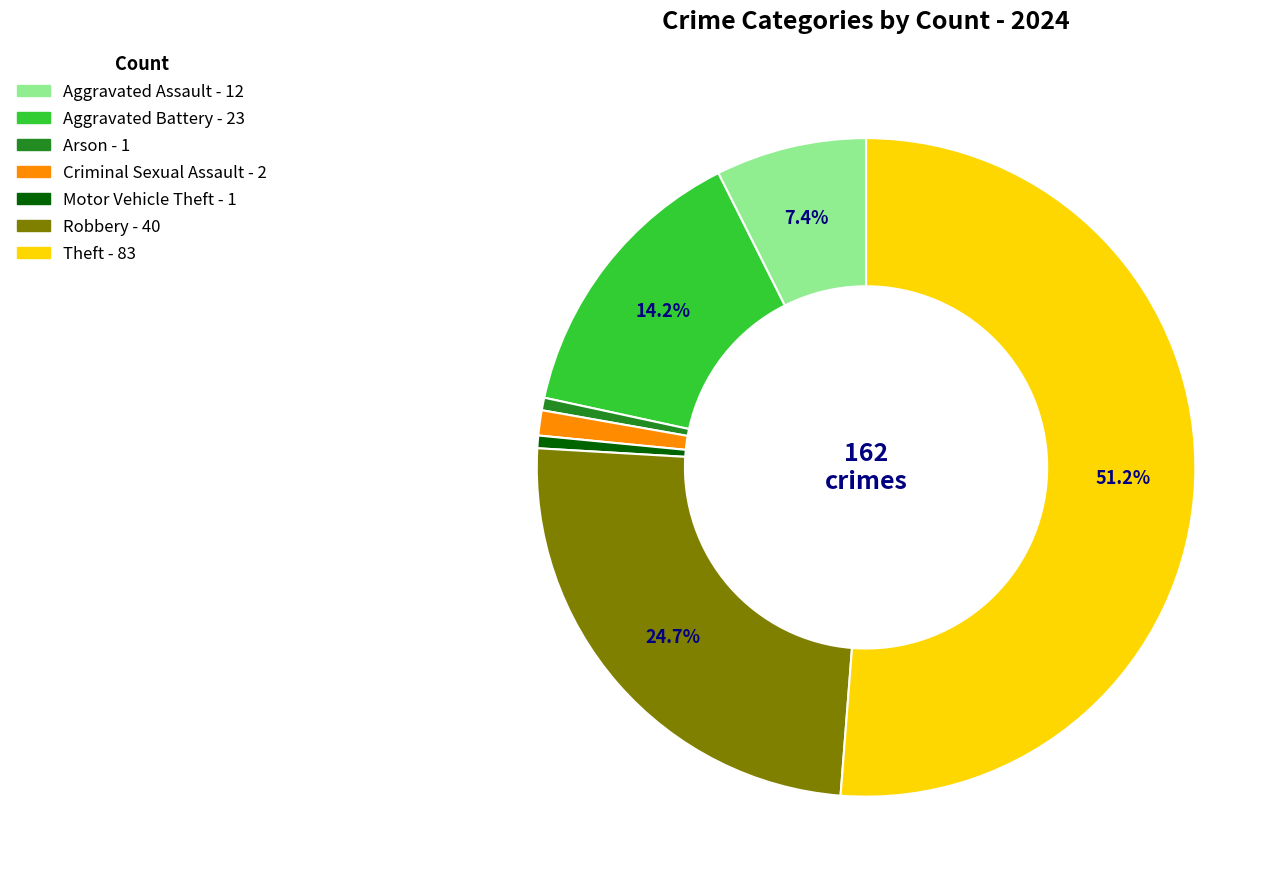

Does any single category account for the majority?

Yes